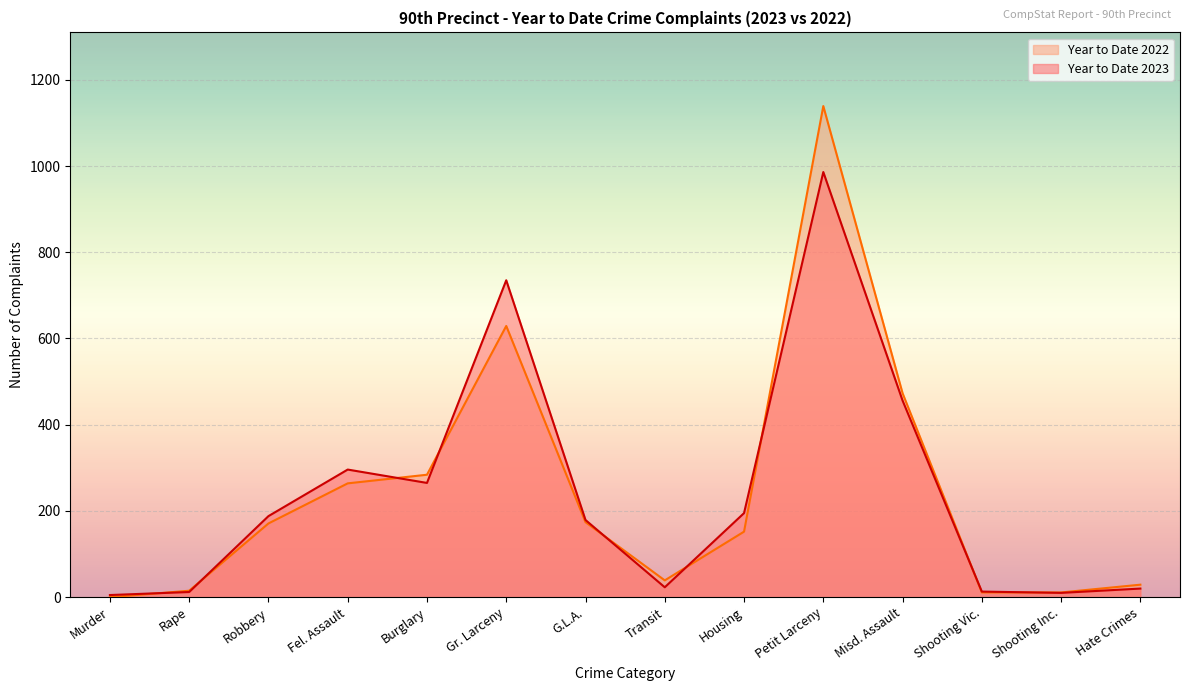

True or false: Year to Date 2022 has a value of 470 at Burglary.

False